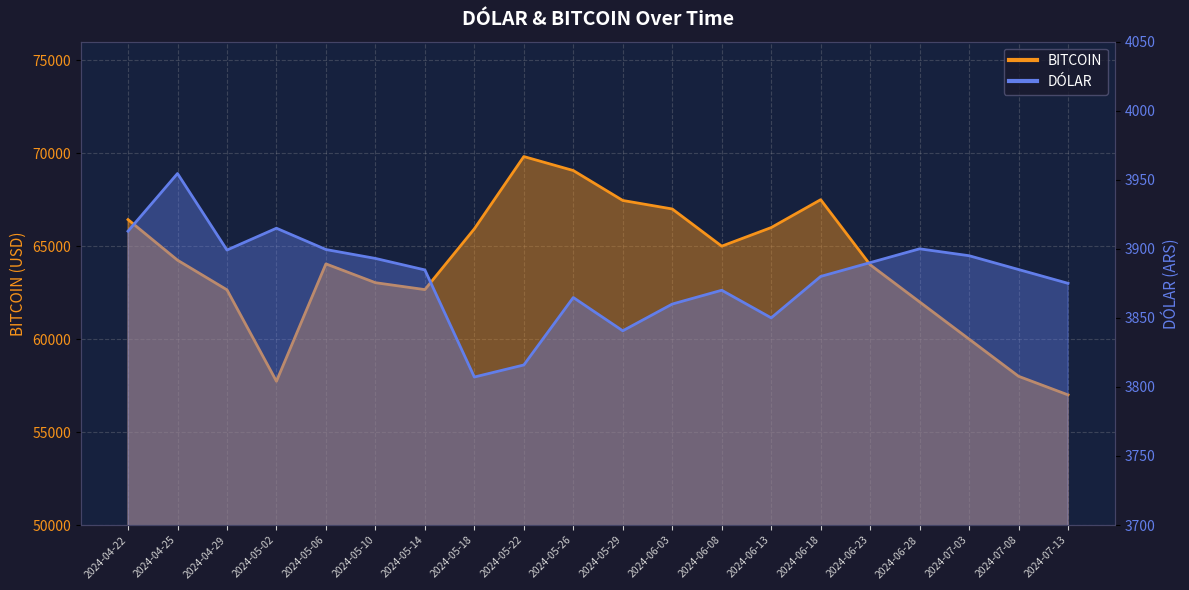

What is the value of the DÓLAR point at the 18th from the left?

3895.0